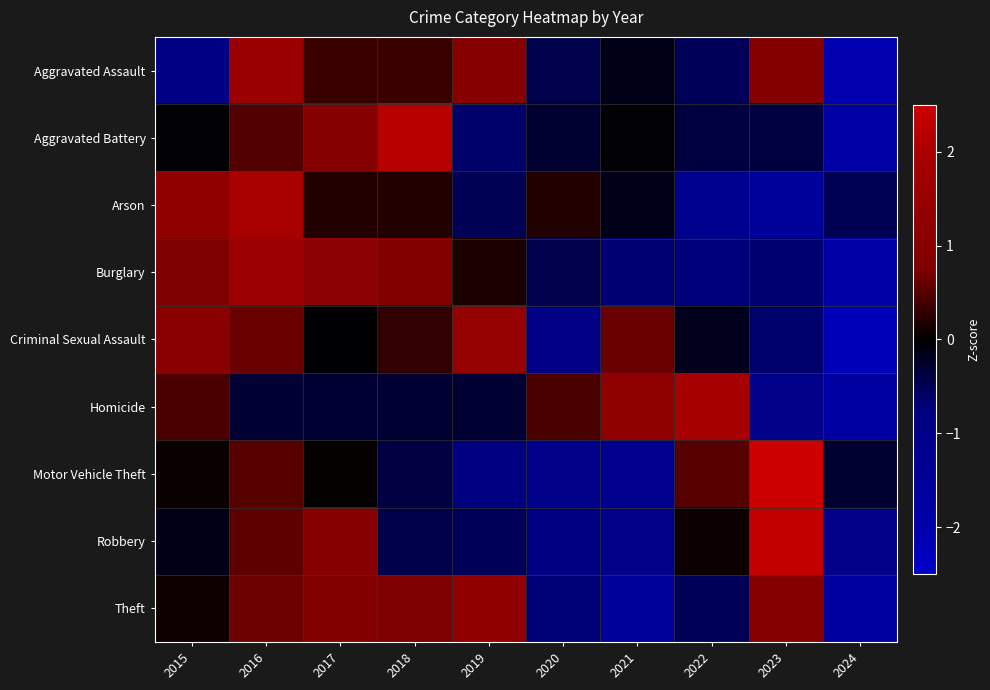

Reading left to right, extract all data points from this chart.

Aggravated Assault: 2015=-0.9	2016=1.6	2017=0.3	2018=0.3	2019=1.0	2020=-0.4	2021=-0.1	2022=-0.5	2023=0.9	2024=-2.1
Aggravated Battery: 2015=-0.0	2016=0.5	2017=0.9	2018=2.2	2019=-0.6	2020=-0.3	2021=-0.0	2022=-0.4	2023=-0.4	2024=-1.8
Arson: 2015=1.3	2016=2.0	2017=0.2	2018=0.2	2019=-0.5	2020=0.2	2021=-0.1	2022=-1.2	2023=-1.6	2024=-0.5
Burglary: 2015=0.7	2016=1.6	2017=1.1	2018=0.8	2019=0.2	2020=-0.4	2021=-0.7	2022=-0.7	2023=-0.7	2024=-1.9
Criminal Sexual Assault: 2015=1.1	2016=0.6	2017=-0.0	2018=0.3	2019=1.4	2020=-0.9	2021=0.6	2022=-0.2	2023=-0.6	2024=-2.2
Homicide: 2015=0.4	2016=-0.3	2017=-0.3	2018=-0.3	2019=-0.3	2020=0.4	2021=1.2	2022=1.9	2023=-1.0	2024=-1.8
Motor Vehicle Theft: 2015=0.1	2016=0.5	2017=0.0	2018=-0.4	2019=-0.8	2020=-1.0	2021=-1.2	2022=0.5	2023=2.5	2024=-0.3
Robbery: 2015=-0.1	2016=0.5	2017=1.0	2018=-0.4	2019=-0.5	2020=-0.9	2021=-1.0	2022=0.1	2023=2.4	2024=-1.0
Theft: 2015=0.1	2016=0.6	2017=0.8	2018=0.7	2019=1.2	2020=-0.7	2021=-1.5	2022=-0.5	2023=0.9	2024=-1.7